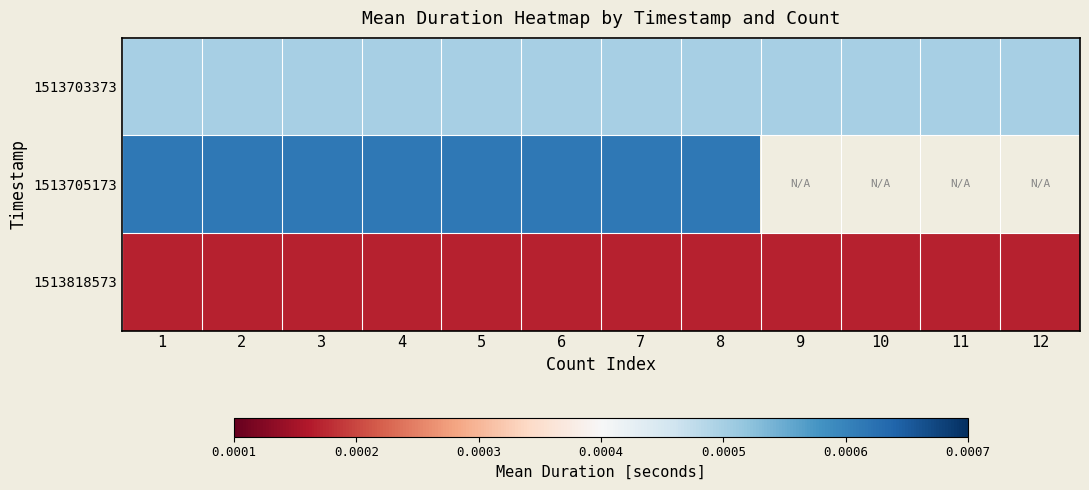

Which series has the largest total across all categories?

1513703373